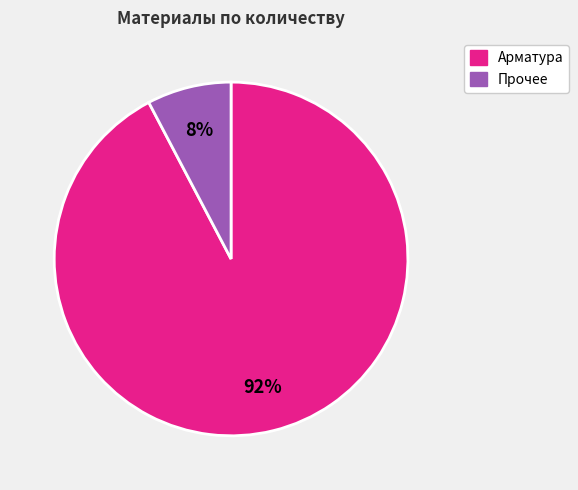

The Прочее slice represents 8% of the pie. True or false?

True